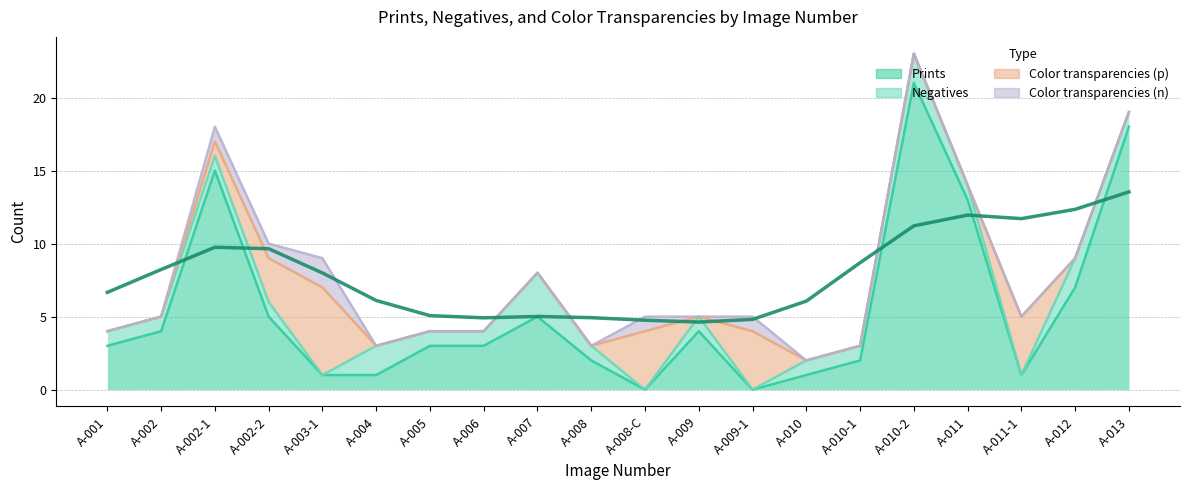

Where do Negatives and Color transparencies (p) first cross each other?

A-003-1 and A-004